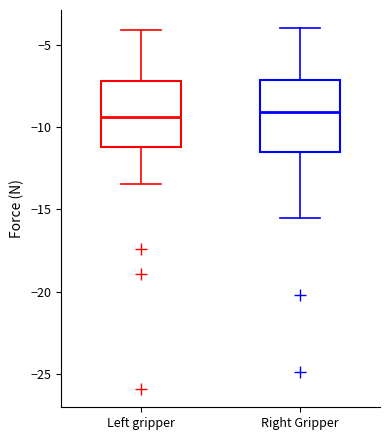

Where is the upper edge of the box for Right Gripper on the y-axis? The values are not printed on the chart, so give them approximately, as read against the axis.

-7.0